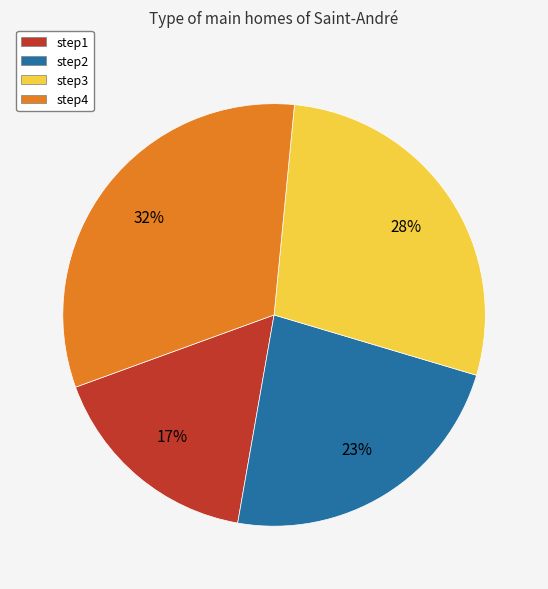

To the nearest percent, what is the combined percentage of step2 and step4?

55%